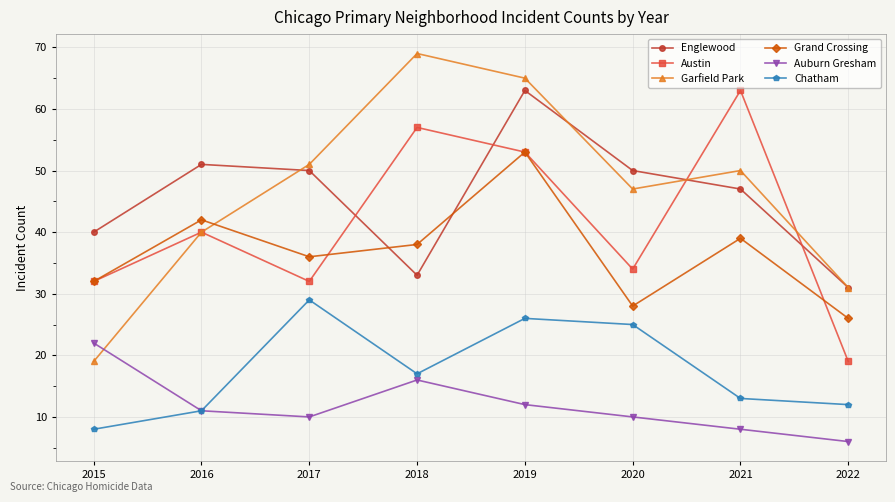

What is the value of the Auburn Gresham point at the 1st from the left?

22